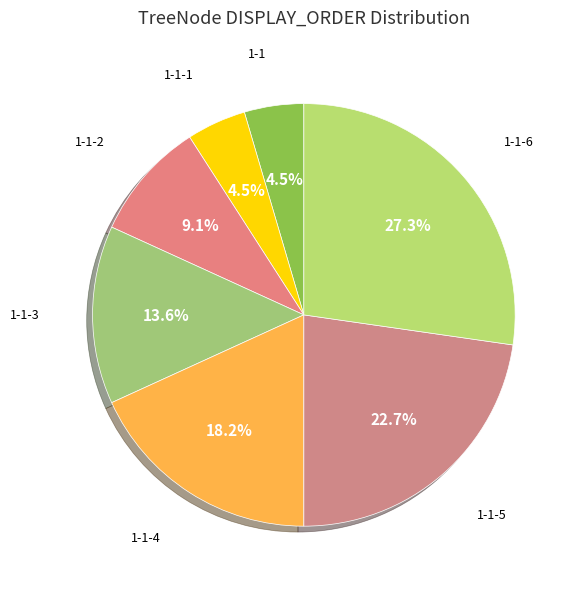

True or false: 1-1-2 accounts for 16% of the total.

False